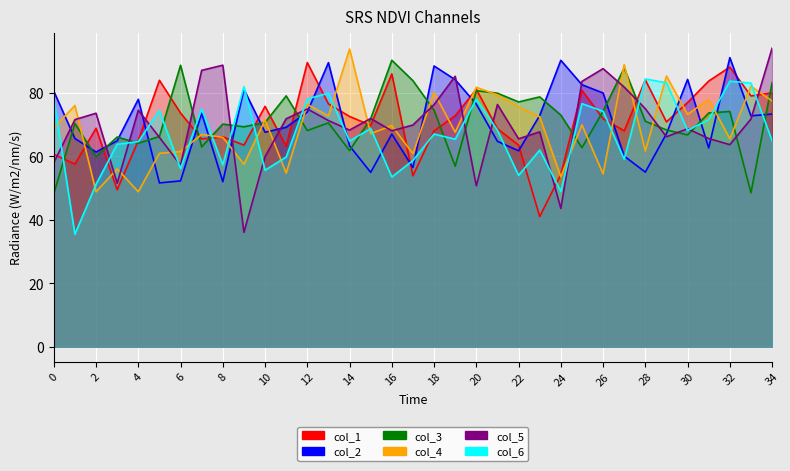

Which series changed the most between 10 and 33?

col_6